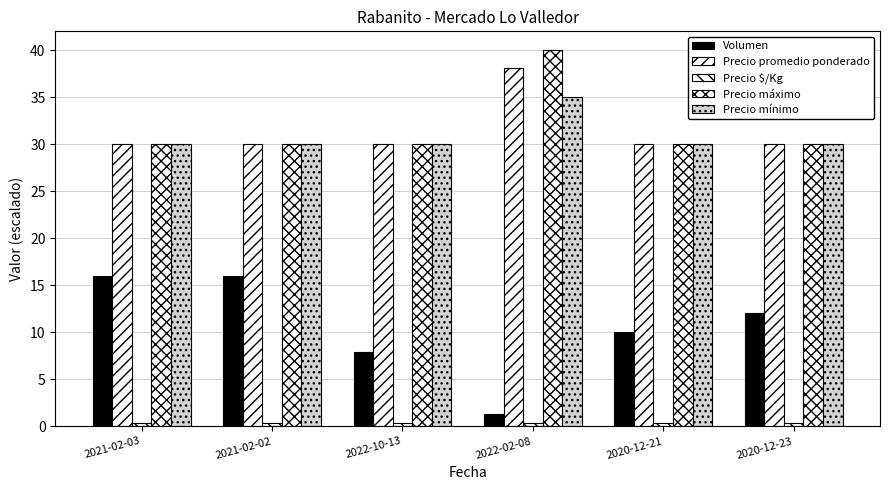

True or false: Volumen has a value of 26.7 at 2021-02-02.

False